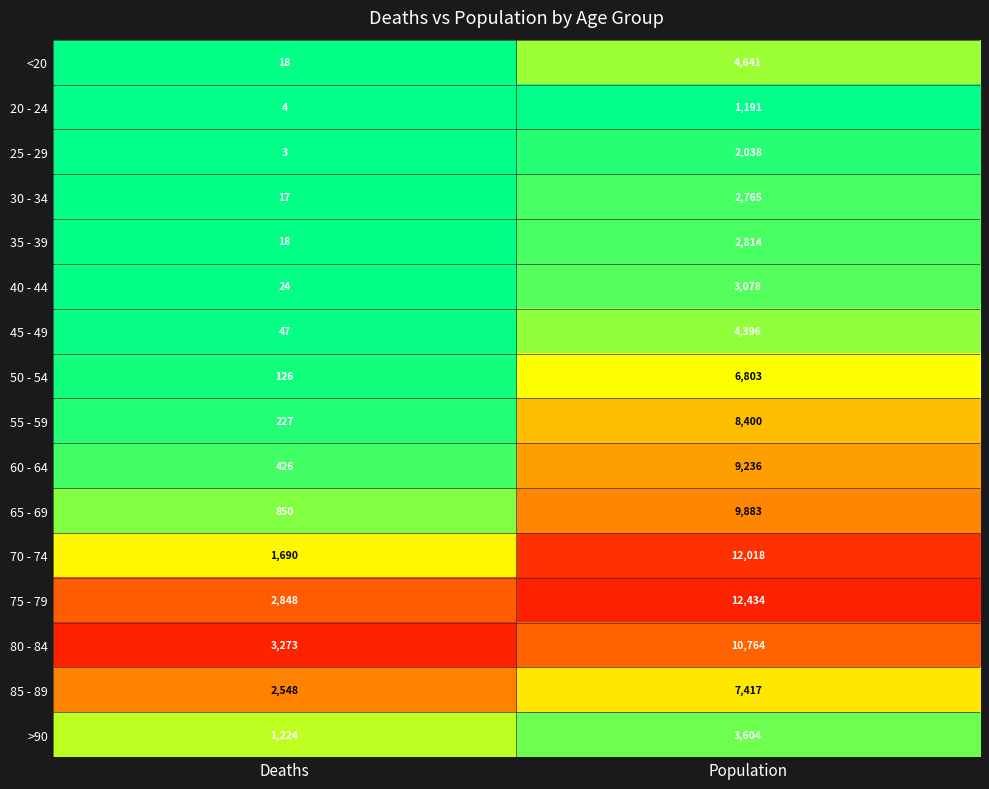

What is the difference between the highest and lowest values at Population?

11243